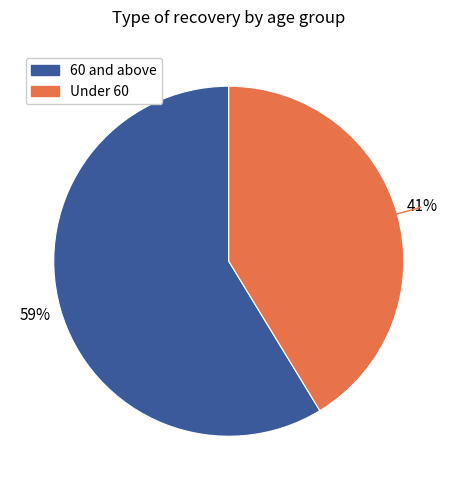

Is there a majority slice in this chart?

Yes